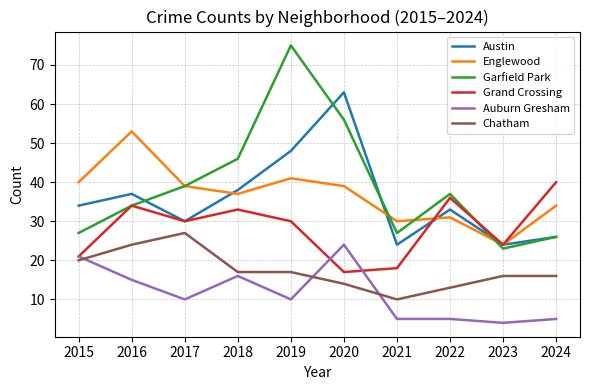

Read the Garfield Park value at 2021.

27